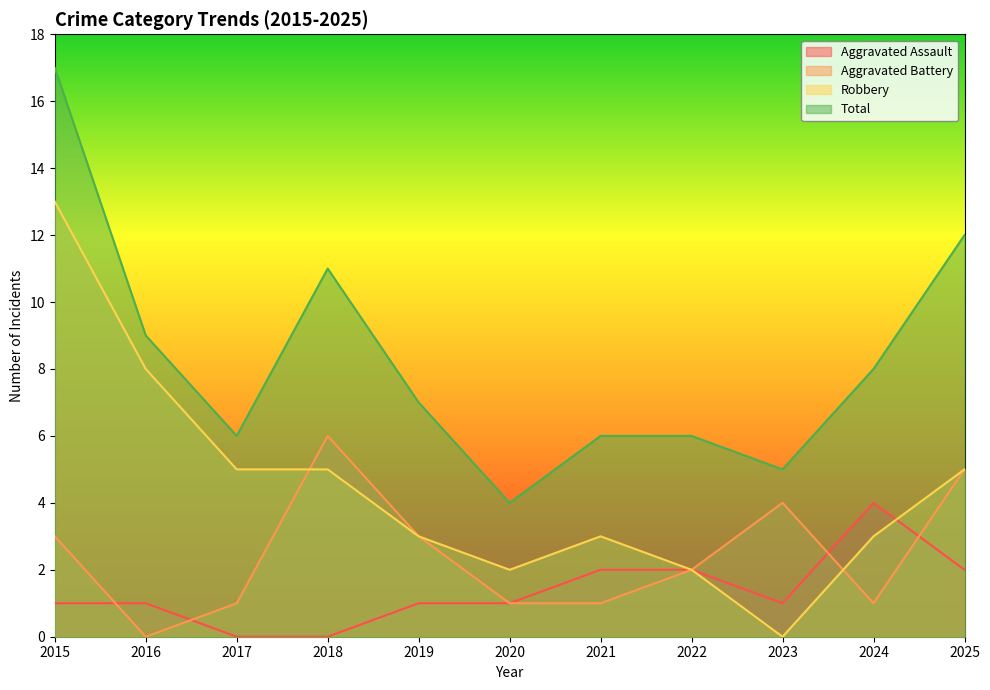

Is the value of Total at 2025 greater than the value of Aggravated Assault at 2016?

Yes